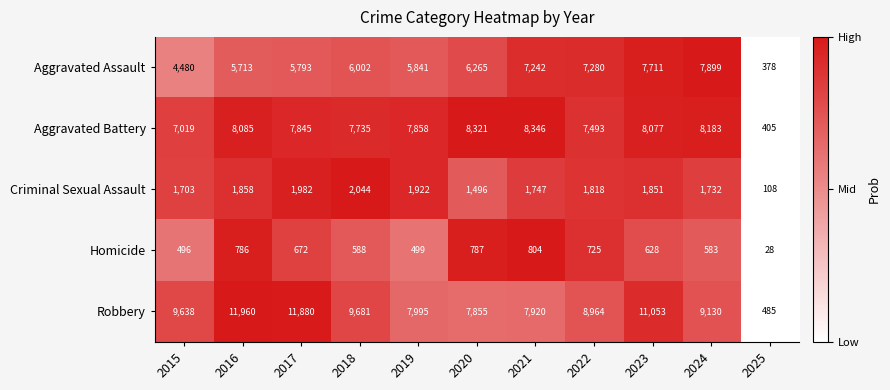

How many distinct data groups are displayed?

5